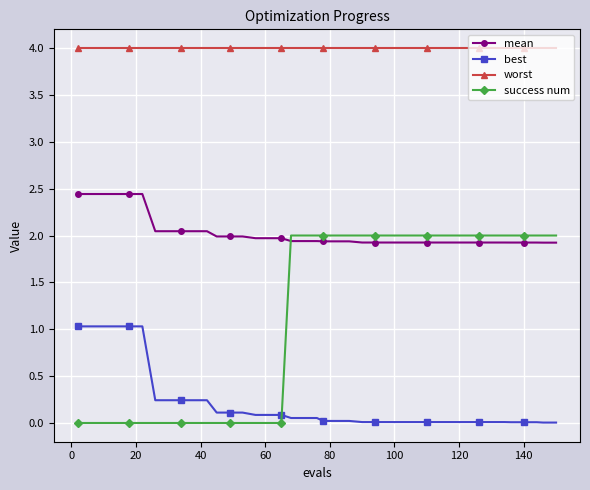

List the series in order of their peak value, highest first.

worst, mean, success num, best